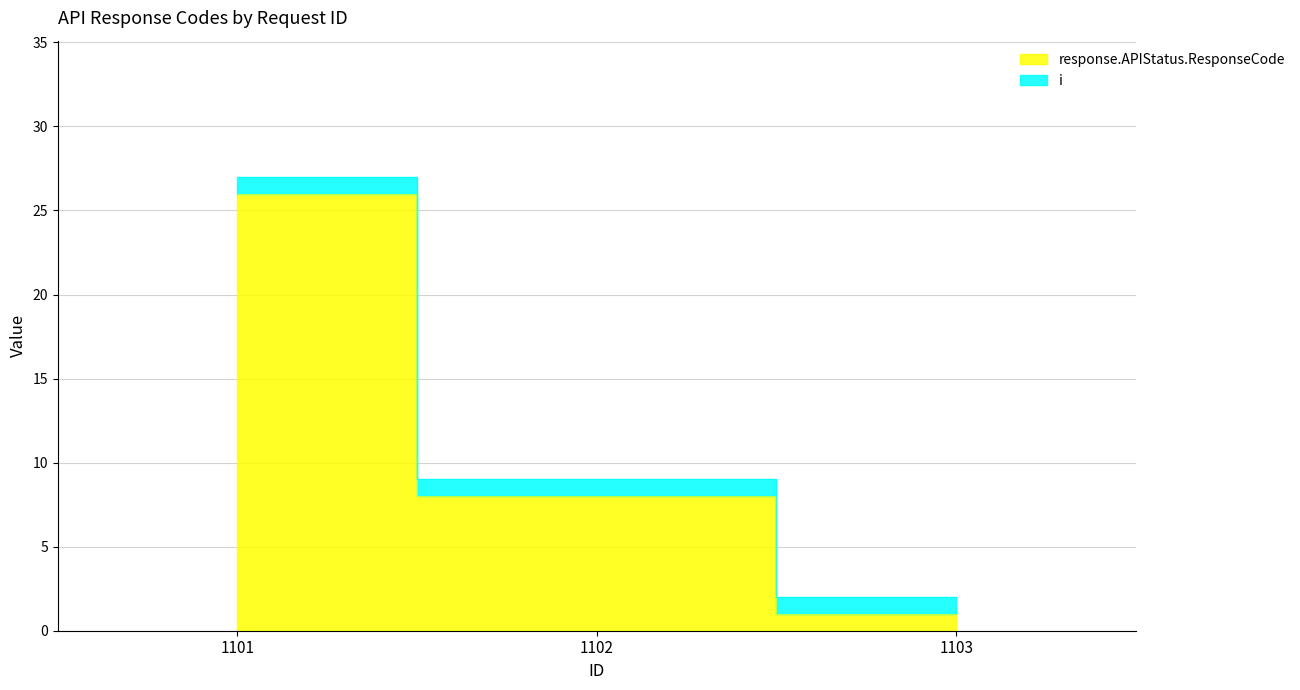

Is it true that the value at 1102 is 8?

True